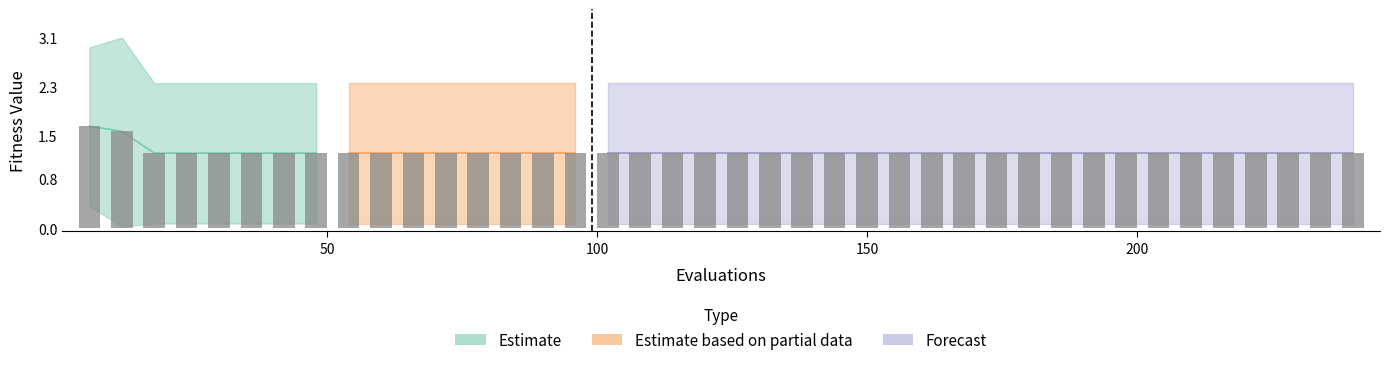

What is the difference between the highest and lowest values at 3?

2.3